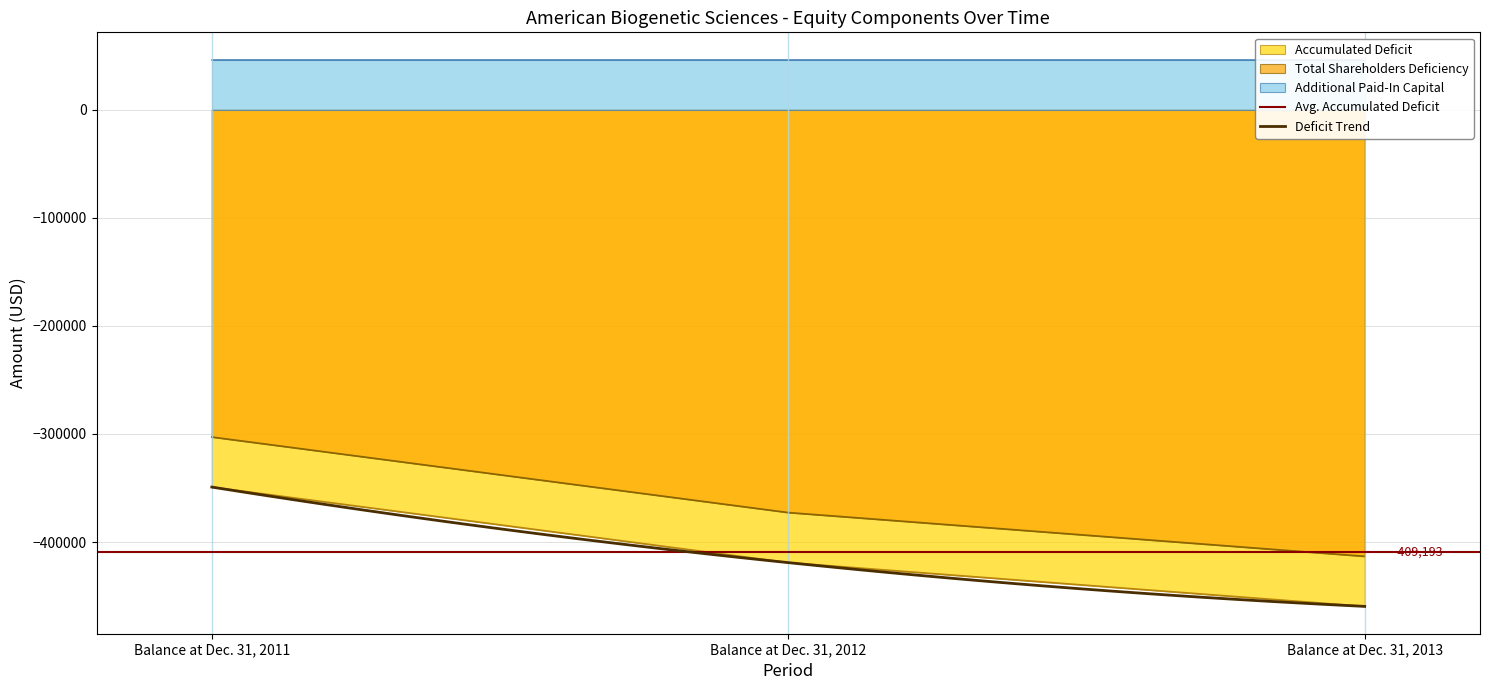

Is the value of Total Shareholders Deficiency at Balance at Dec. 31, 2011 greater than the value of Accumulated Deficit at Balance at Dec. 31, 2012?

Yes